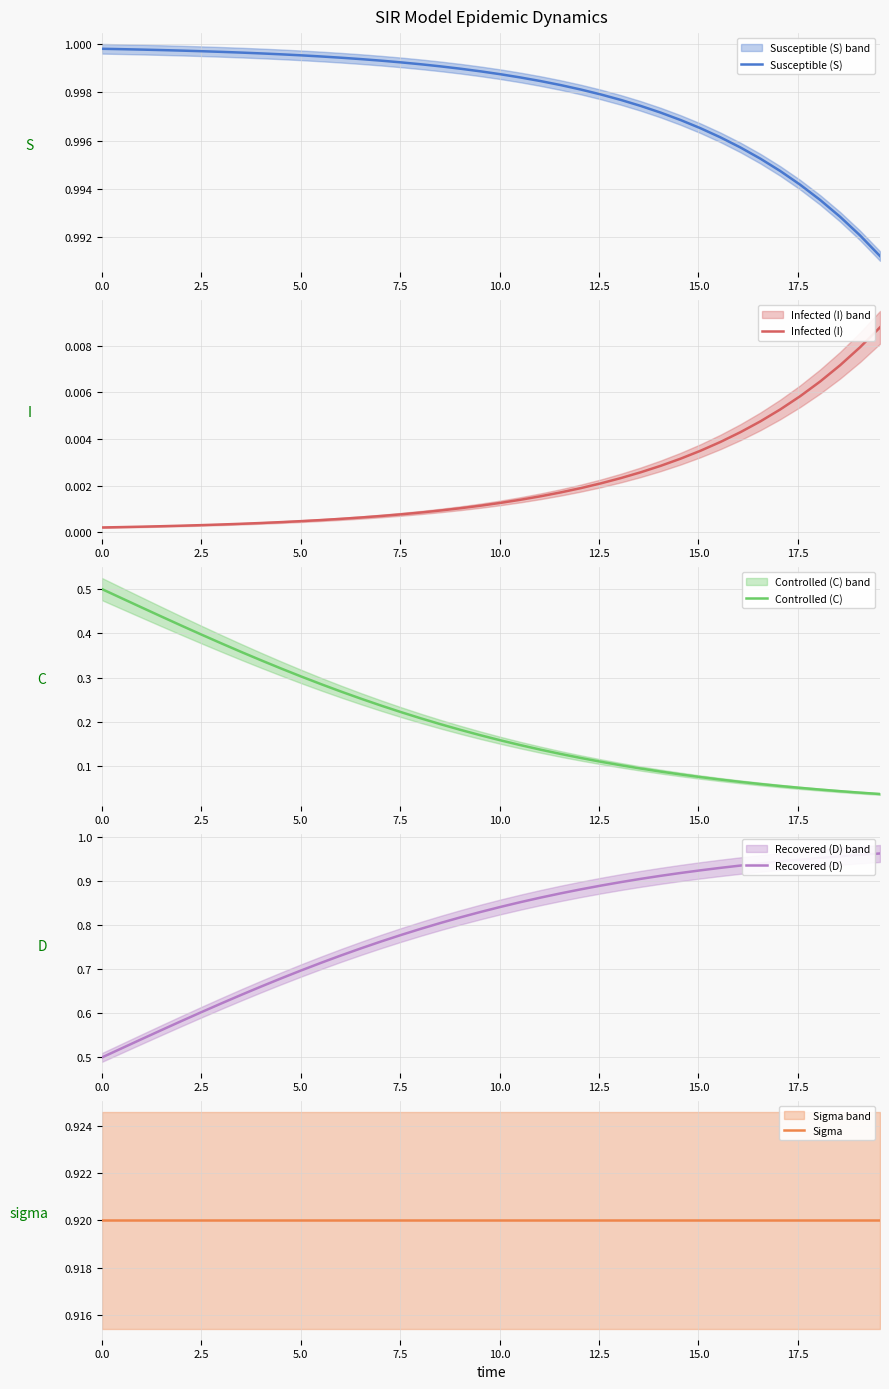

At how many categories does at least one series exceed 0?

40